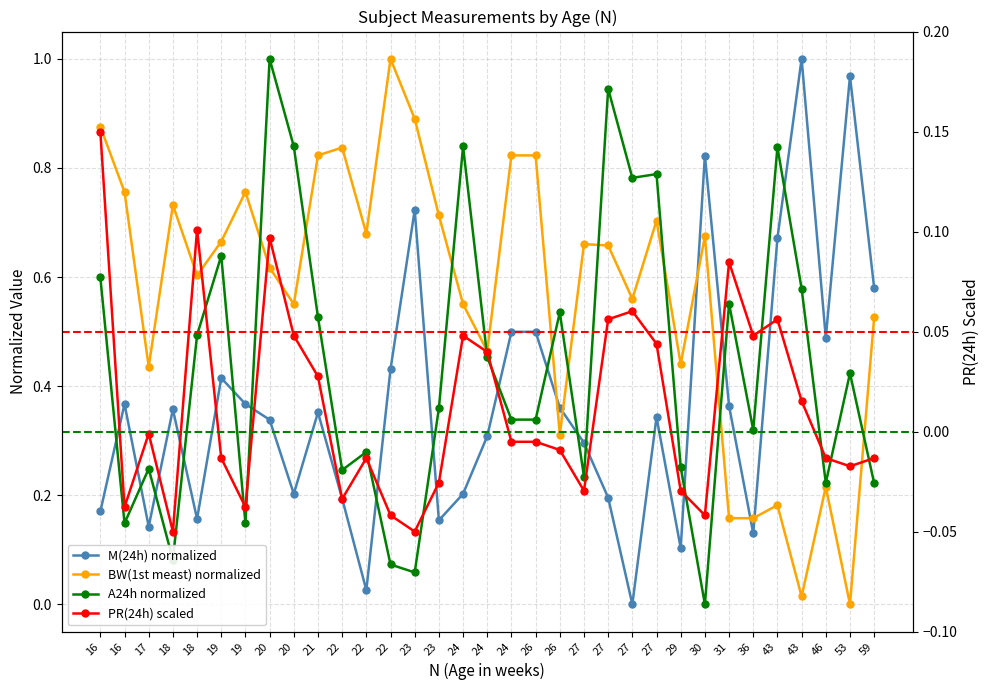

What is the difference between the second highest and minimum values in the M(24h) normalized series?

1.0